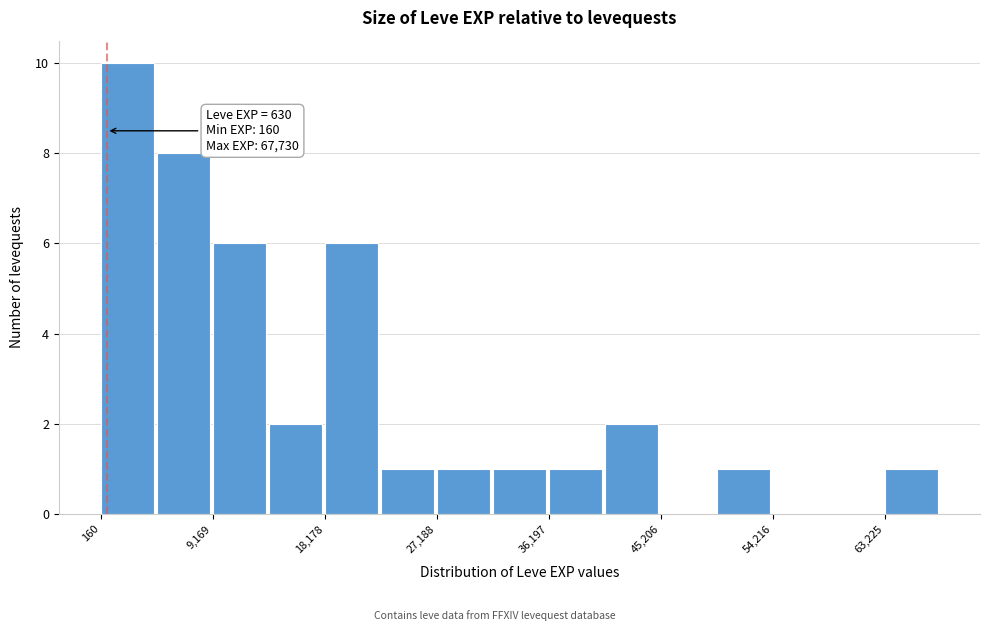

Over which range of the x-axis is the bar tallest?

0 to 5000